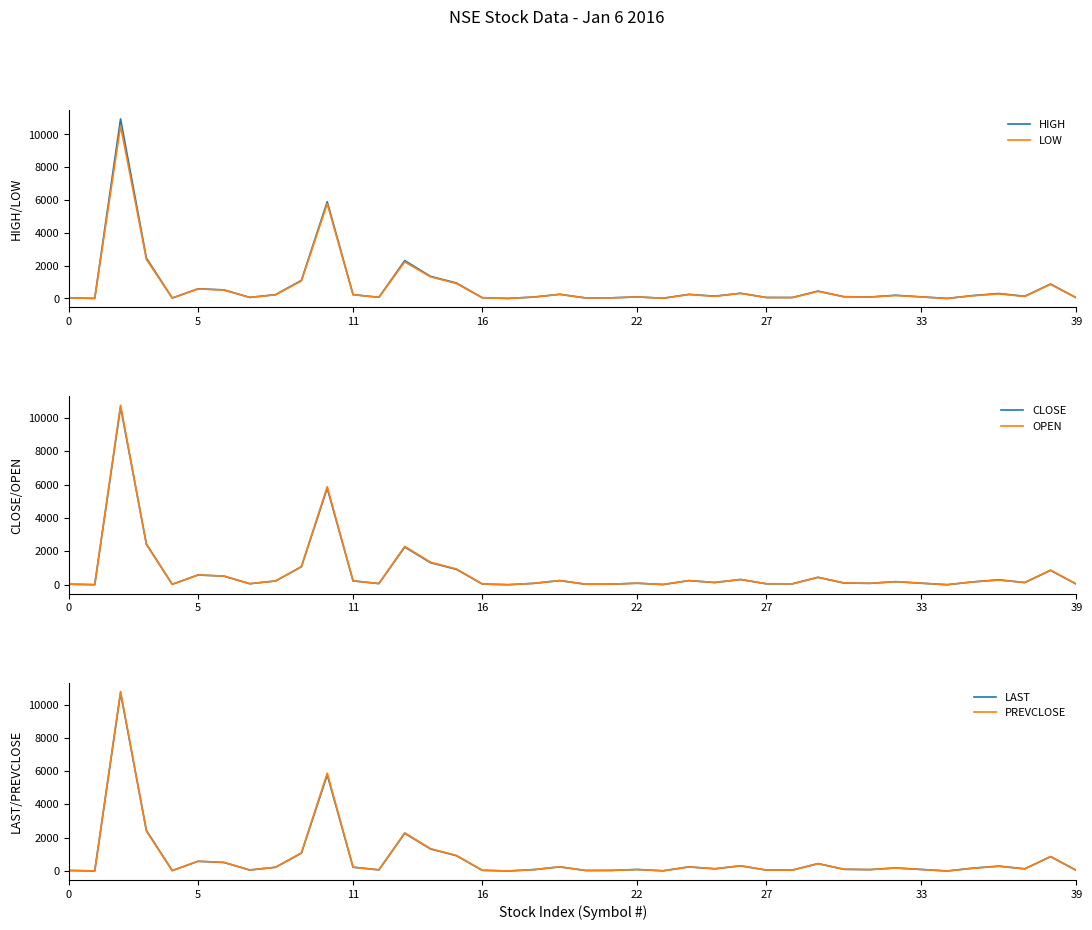

What is the maximum value for HIGH?

10947.0